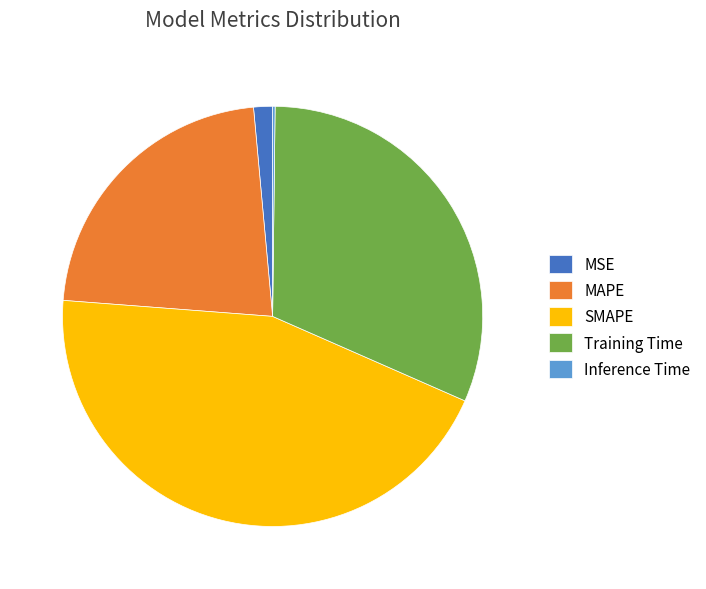

Is the sum of Training Time and MSE greater than half?

No